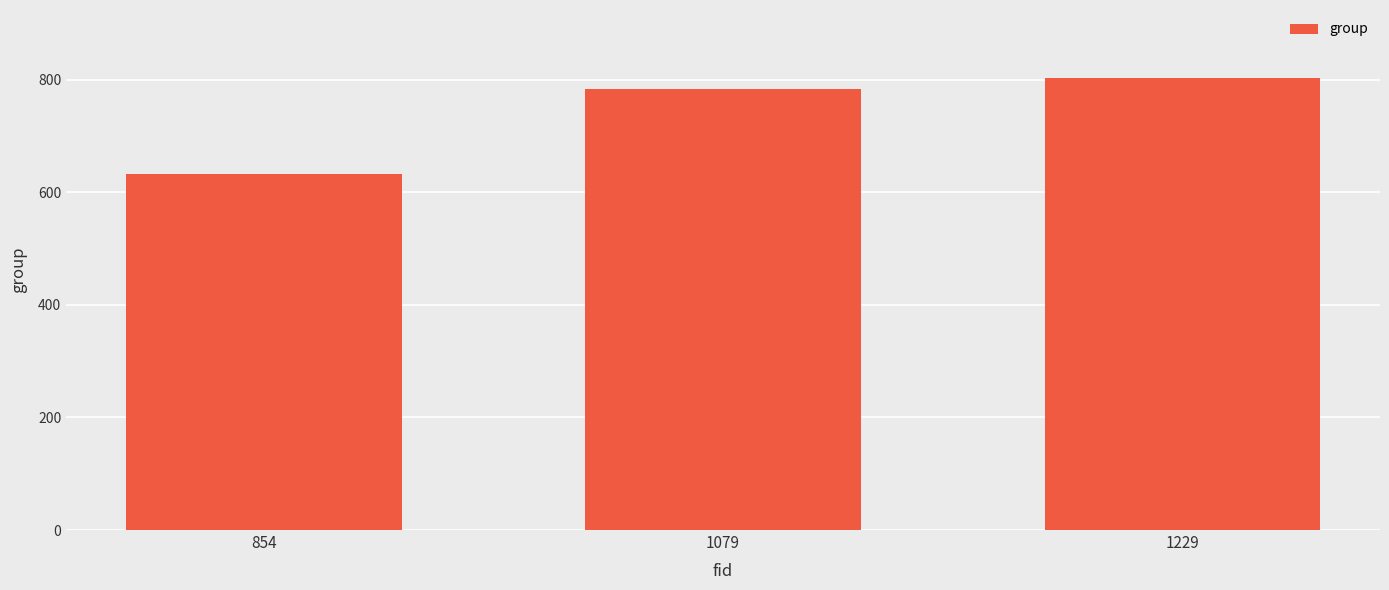

True or false: the data shows 399 at 854.

False